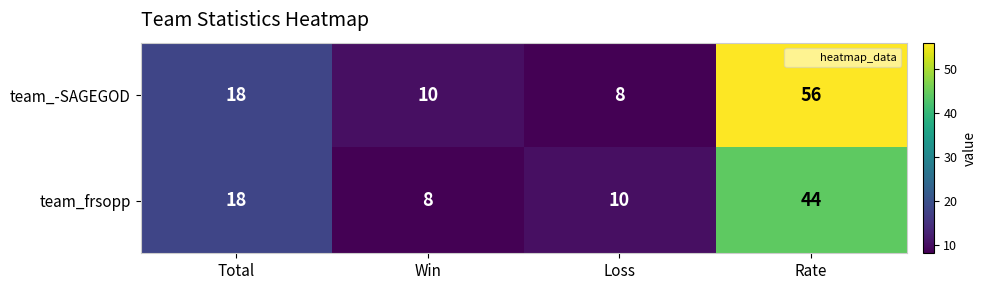

True or false: team_frsopp has a value of 5 at Total.

False